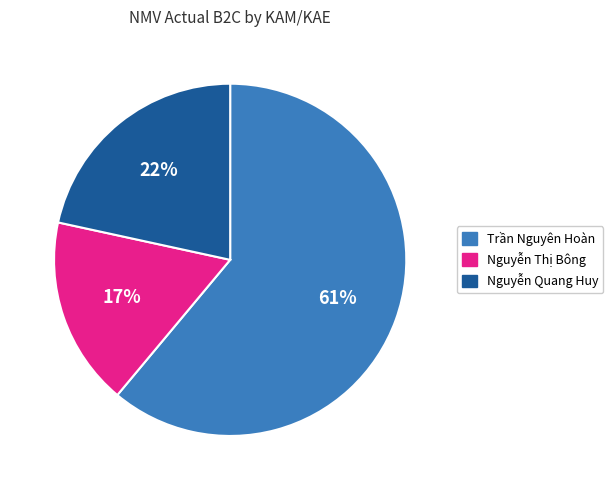

What percentage is the Nguyễn Thị Bông slice, to the nearest percent?

17%